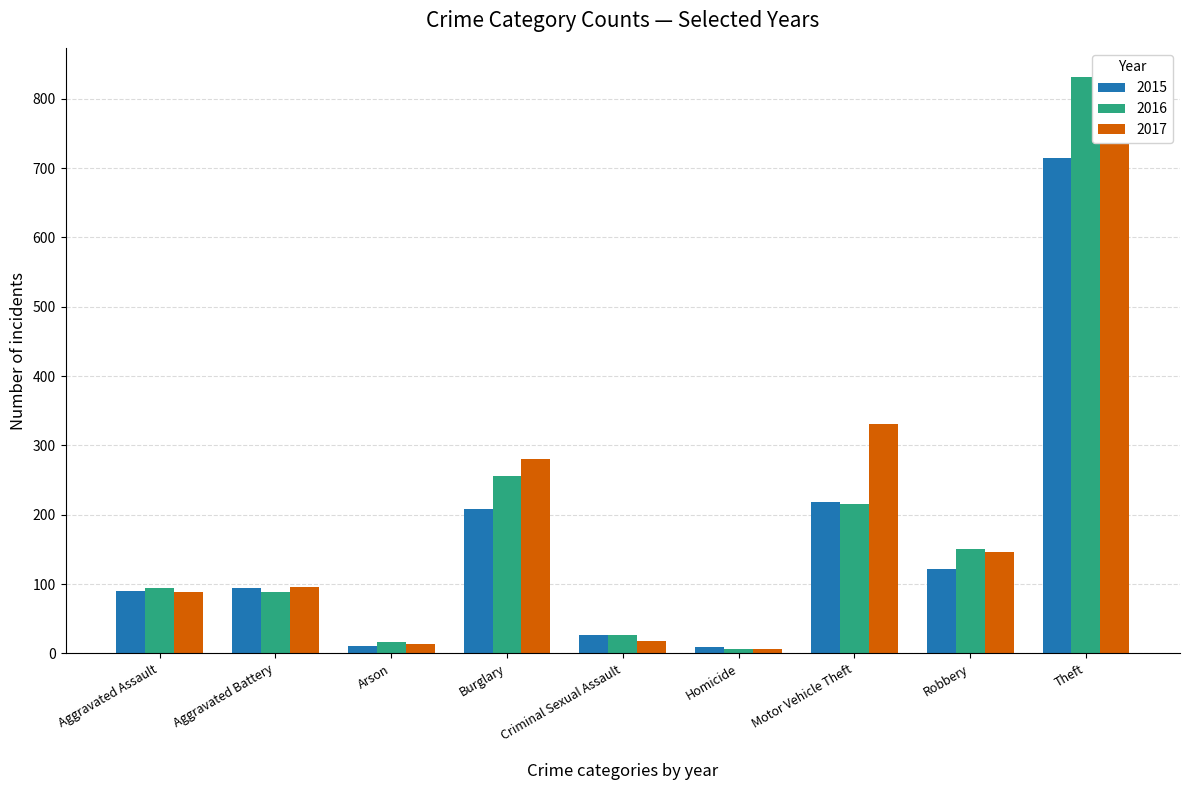

At how many categories does at least one series exceed 279?

3